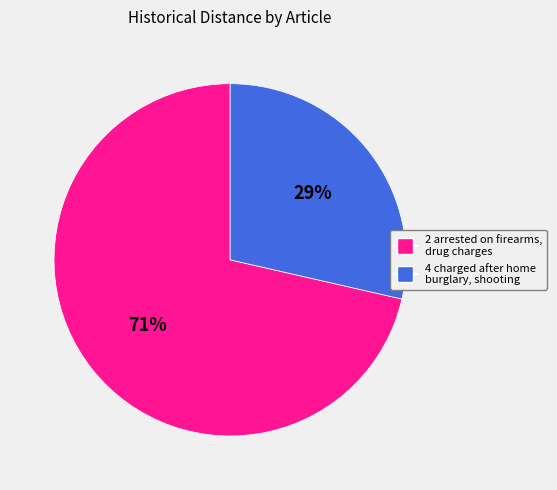

To the nearest percent, what portion does 4 charged after home burglary, shooting represent?

29%